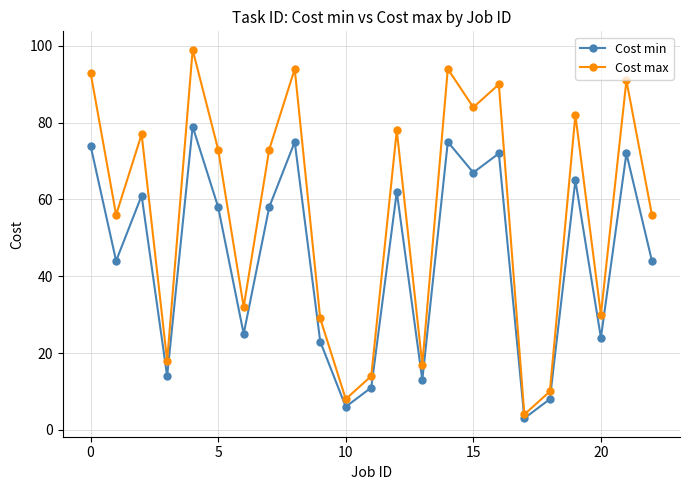

Which series has the largest total across all categories?

Cost max